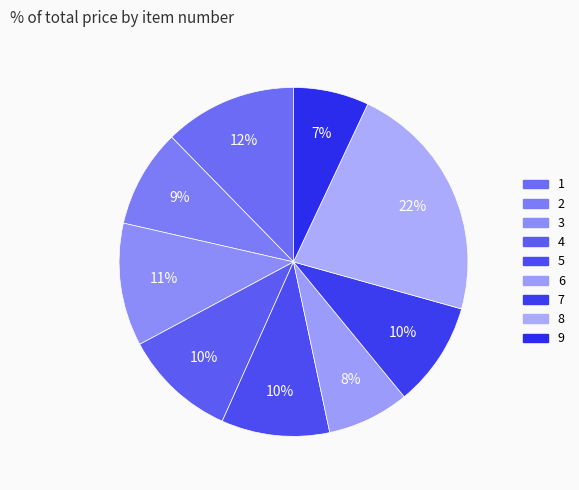

To the nearest percent, what percentage of the pie is 1?

12%